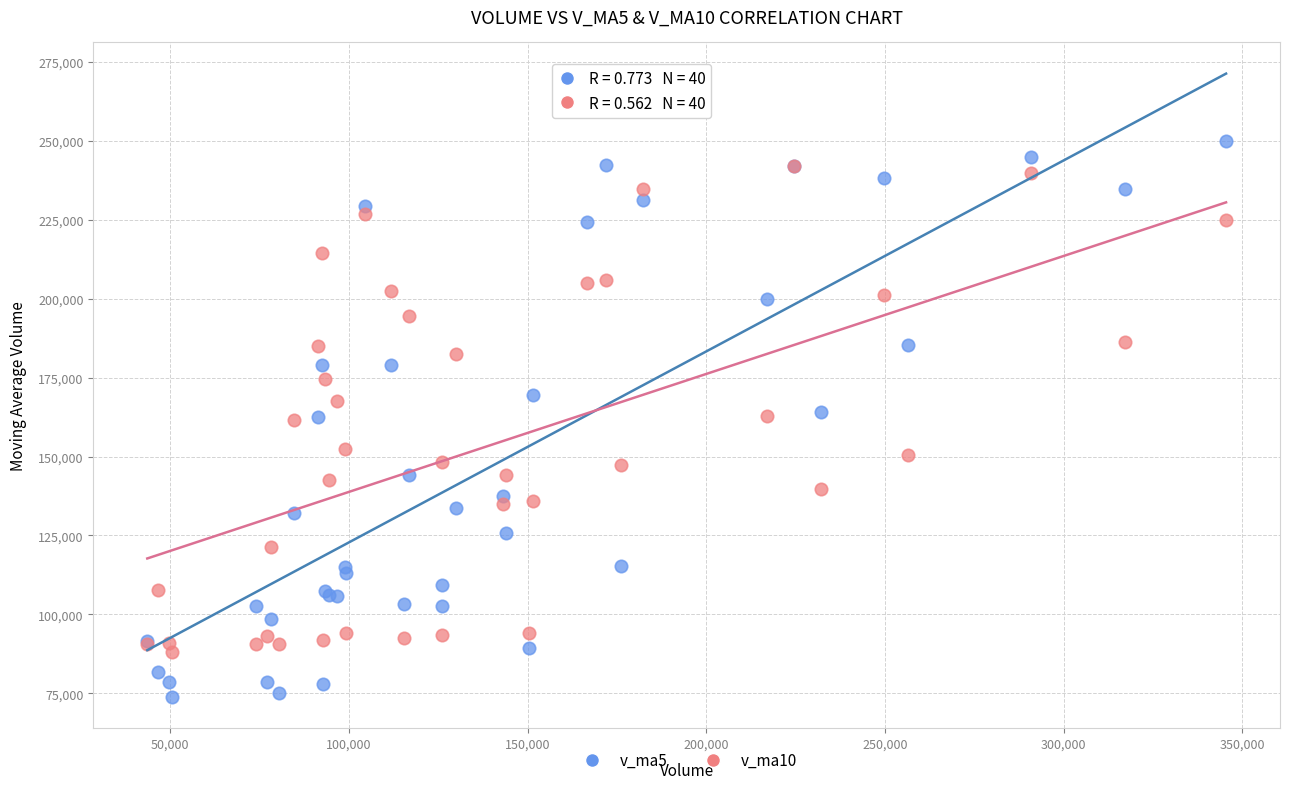

Which series reaches the minimum Y coordinate?

v_ma5